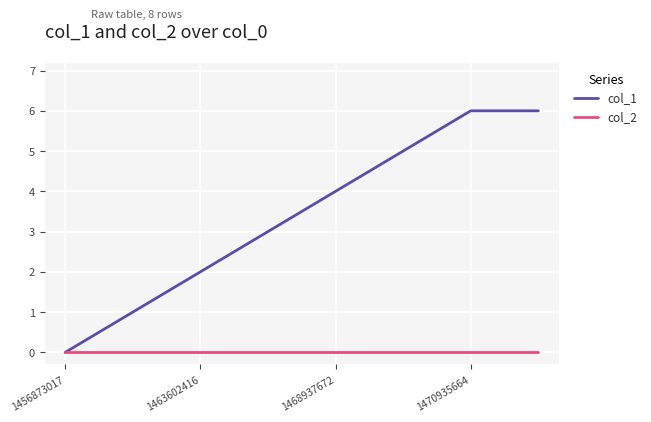

Rank the series by their average value, from highest to lowest.

col_1, col_2